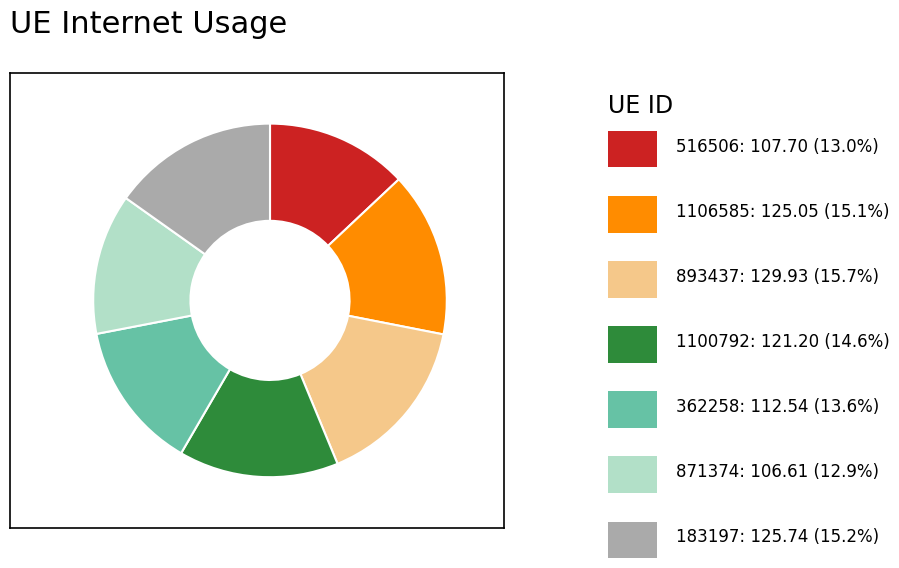

Is there a majority slice in this chart?

No